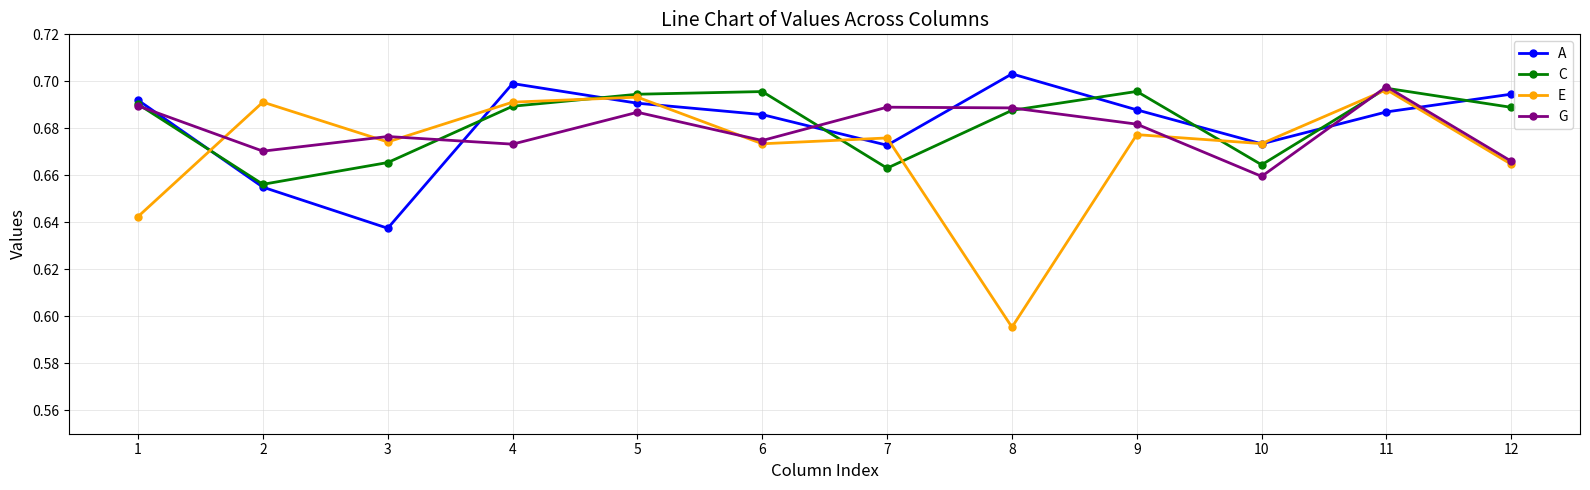

In C, how many points are lower than both neighbors (excluding endpoints)?

3